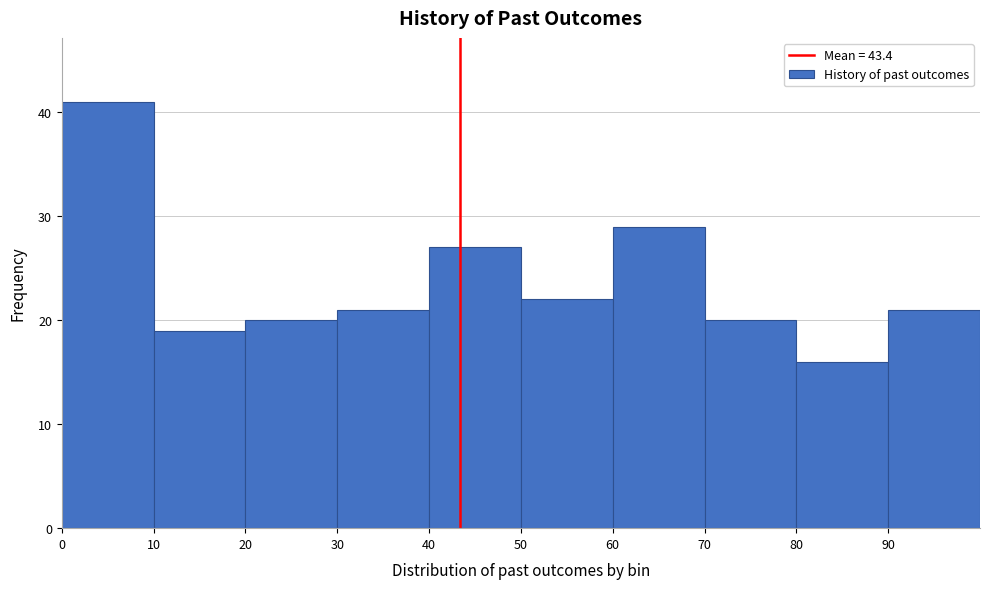

Reading left to right, list every bar in this chart as the range it spans on the x-axis followed by its height. The values are not printed on the chart, so give them approximately, as read against the axis.

0 to 10: 41
10 to 20: 19
20 to 30: 20
30 to 40: 21
40 to 50: 27
50 to 60: 22
60 to 70: 29
70 to 80: 20
80 to 90: 16
90 to 100: 21